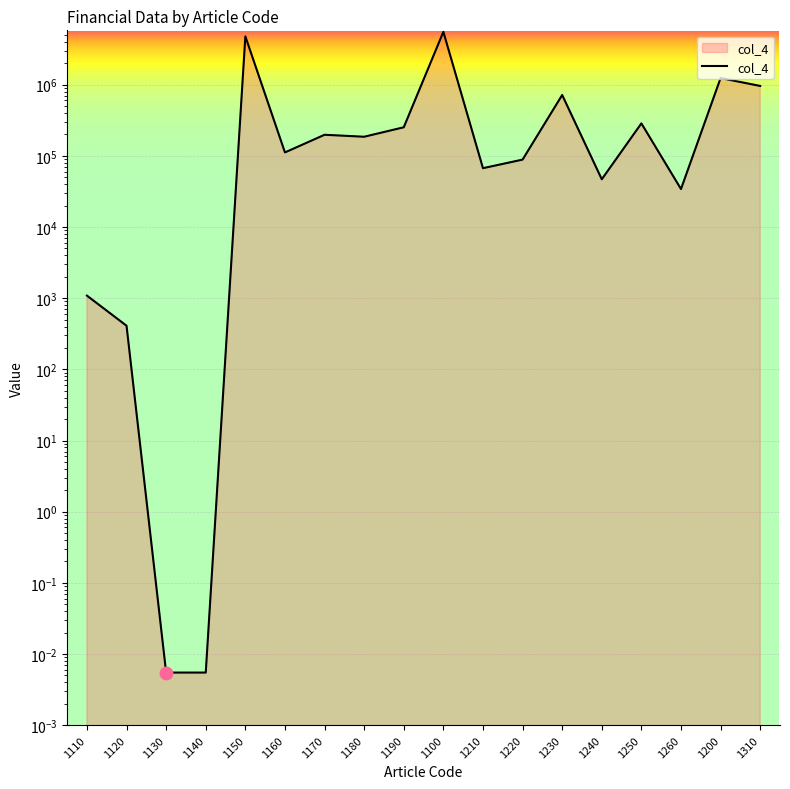

What is the change in value from 1140 to 1100?

+5531633.0